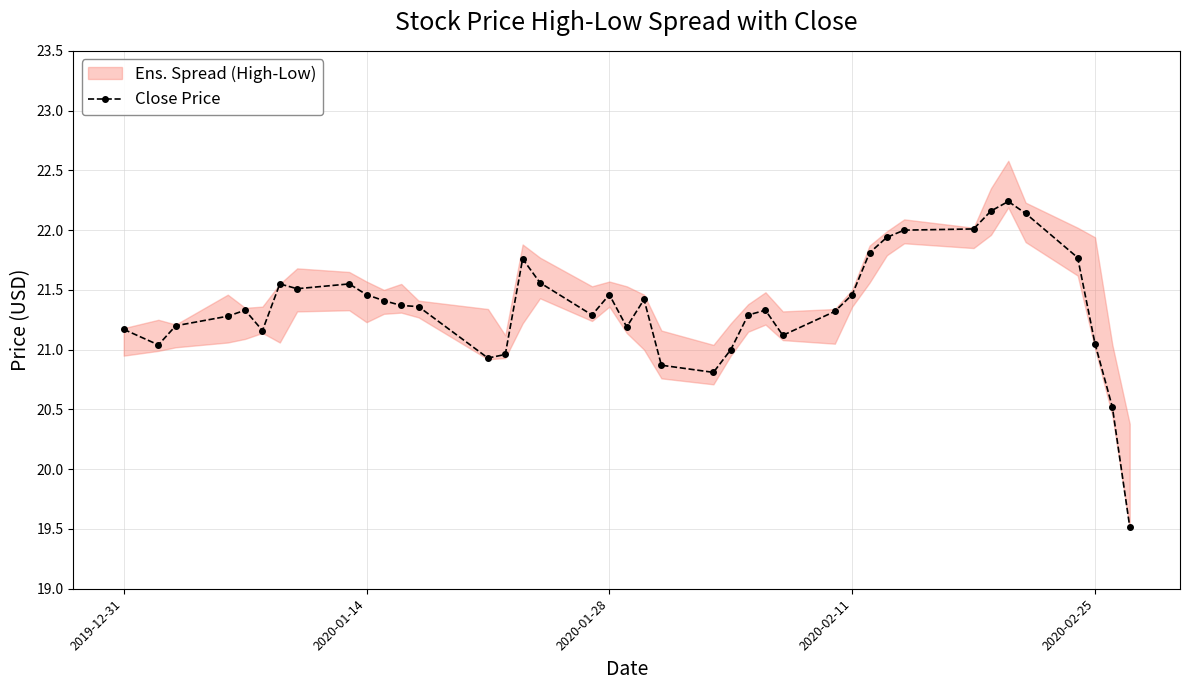

What is the minimum value for Close Price?

19.5